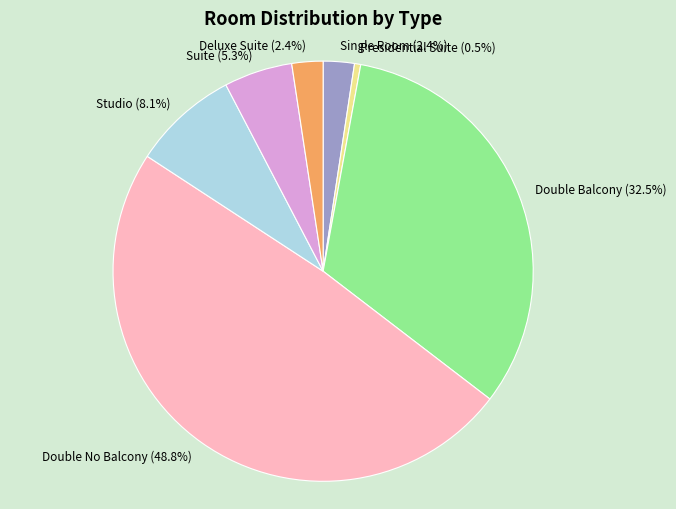

How many segments does this pie chart have?

7